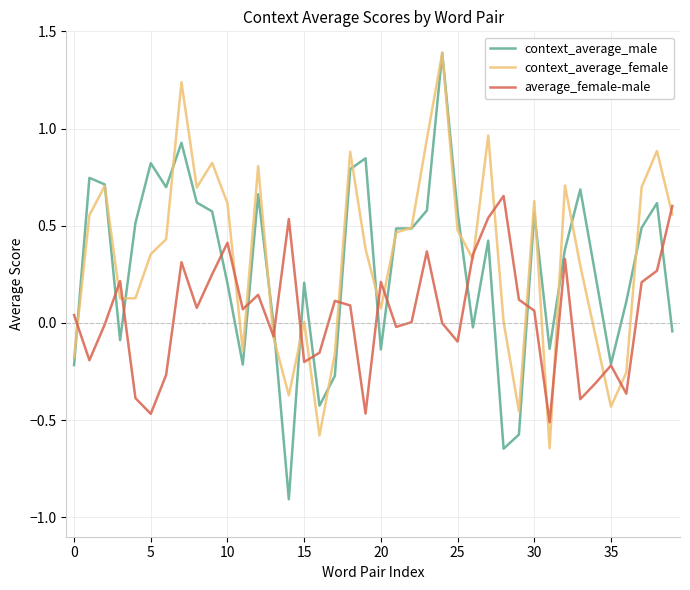

What is the maximum value for context_average_male?

1.4